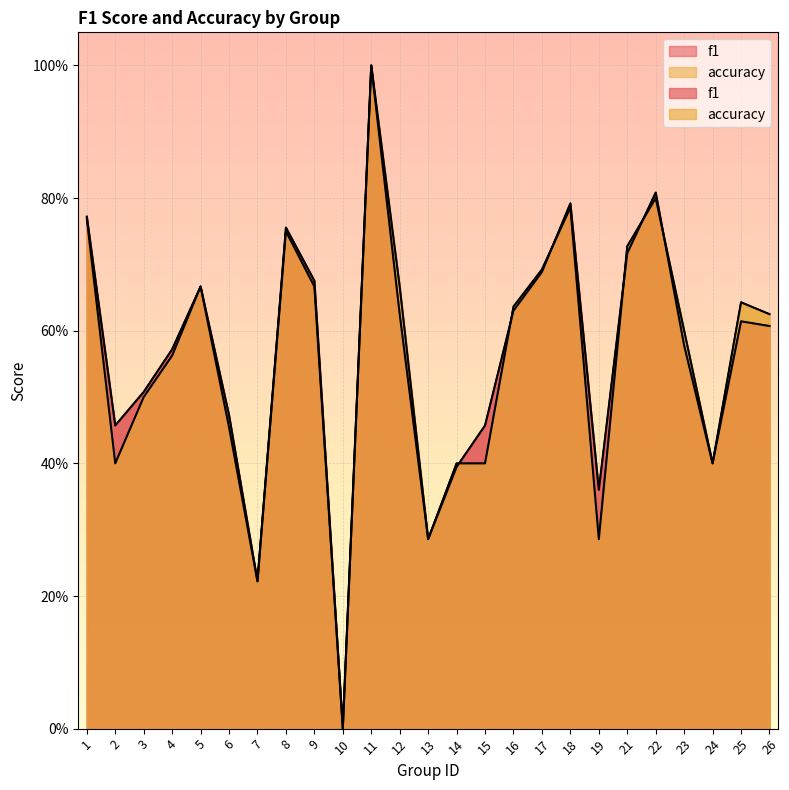

The value of f1 at 17 is 0.7. True or false?

True